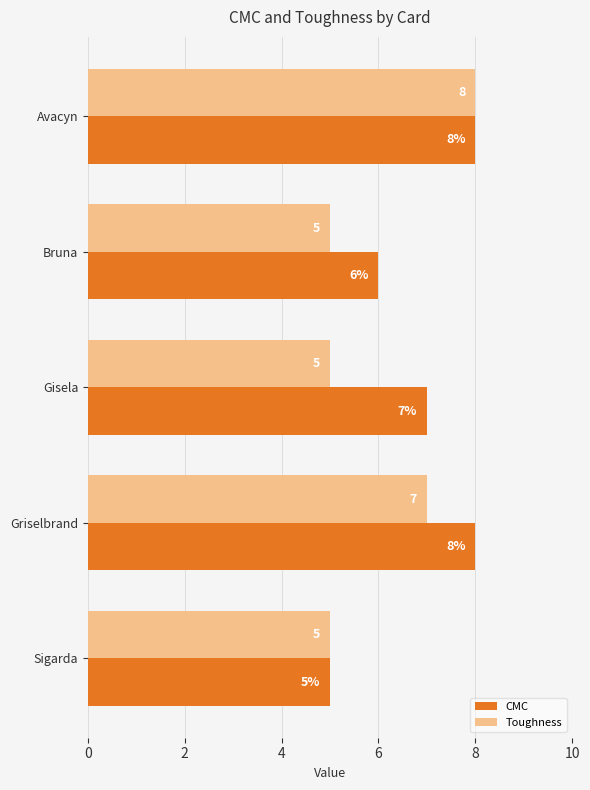

How many data points in Toughness are above 5?

2